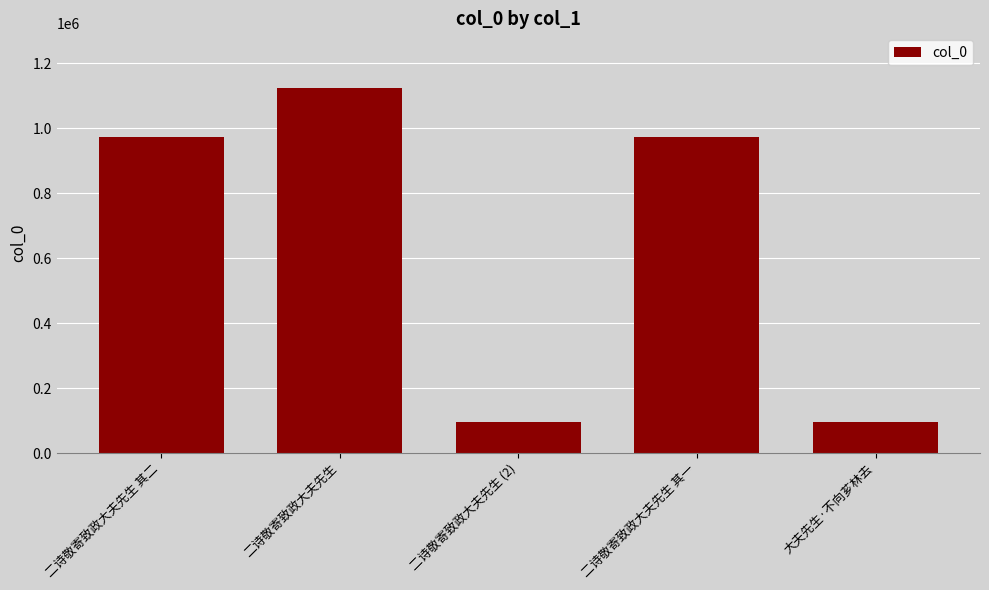

Which has a higher value, 二诗敬寄致政大夫先生 其二 or 大夫先生·不向芗林去?

二诗敬寄致政大夫先生 其二